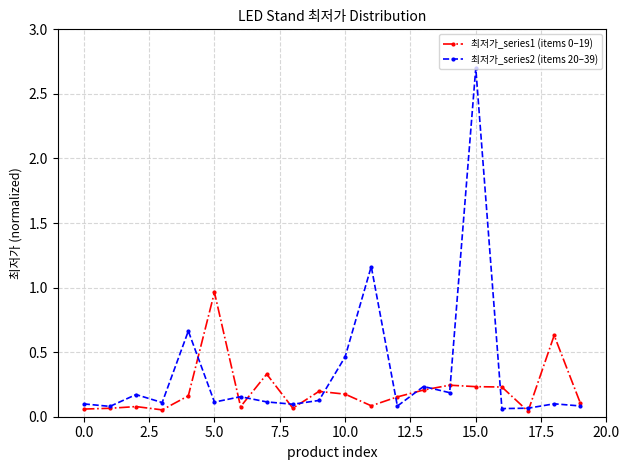

In 최저가_series1 (items 0–19), how many points are lower than both neighbors (excluding endpoints)?

5